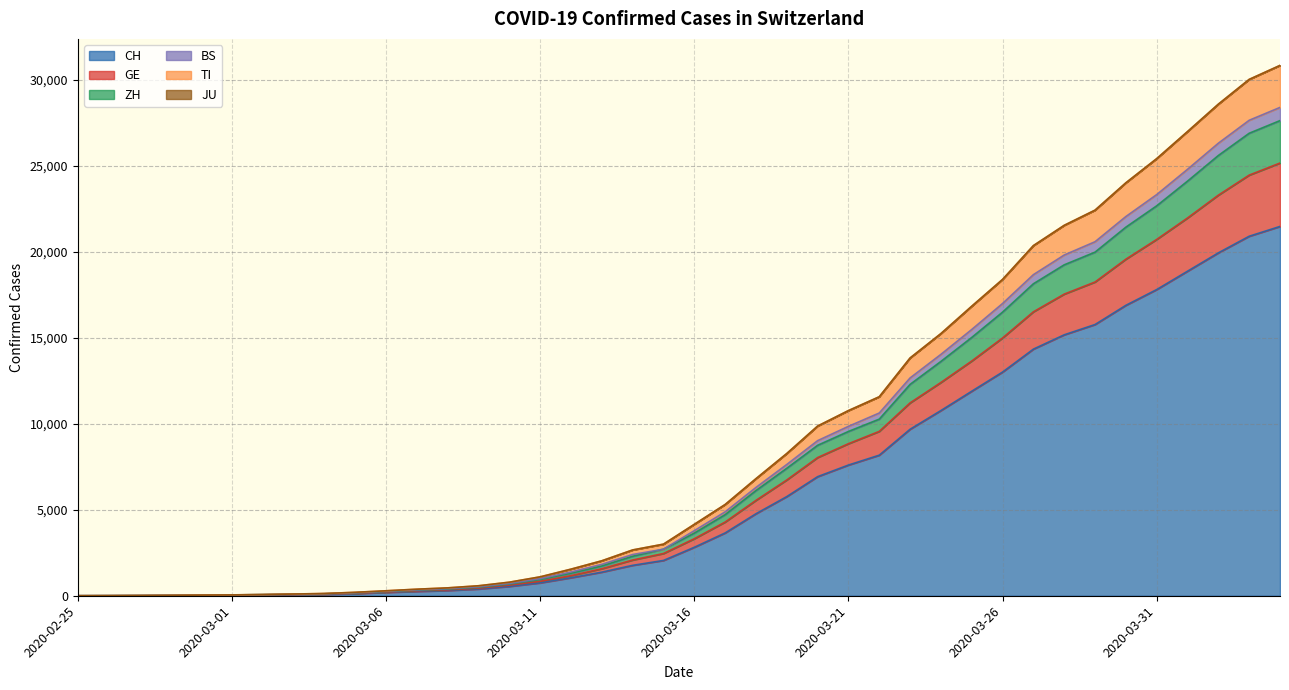

Is it true that BS equals 9391 at 2020-03-18?

False